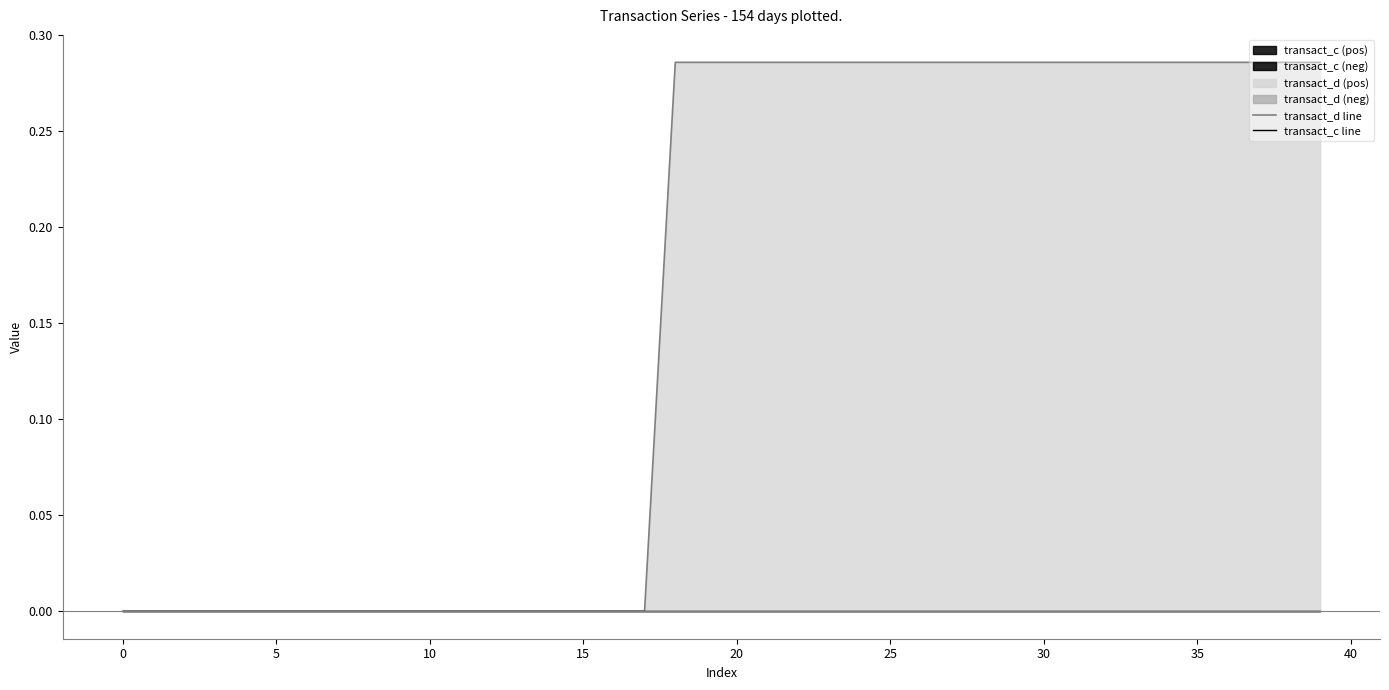

The value of transact_c line at 0 is 0.0. True or false?

True